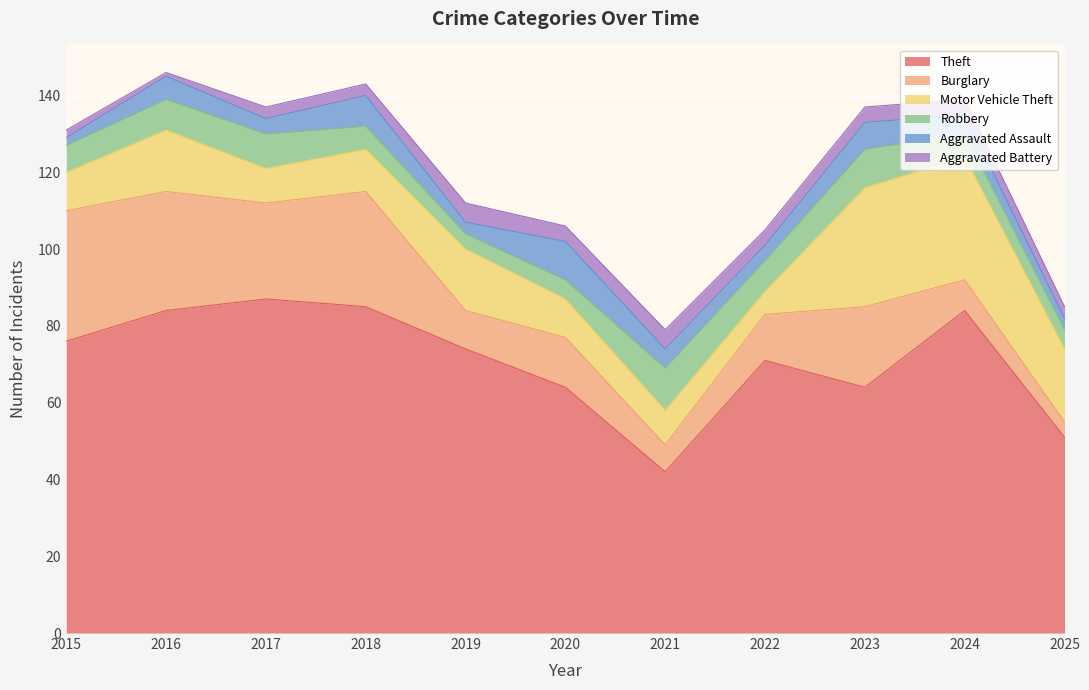

Reading left to right, extract all data points from this chart.

Theft: 76	84	87	85	74	64	42	71	64	84	51
Burglary: 34	31	25	30	10	13	7	12	21	8	4
Motor Vehicle Theft: 10	16	9	11	16	10	9	6	31	32	19
Robbery: 7	8	9	6	4	5	11	8	10	6	5
Aggravated Assault: 2	6	4	8	3	10	5	4	7	5	3
Aggravated Battery: 2	1	3	3	5	4	5	4	4	4	3